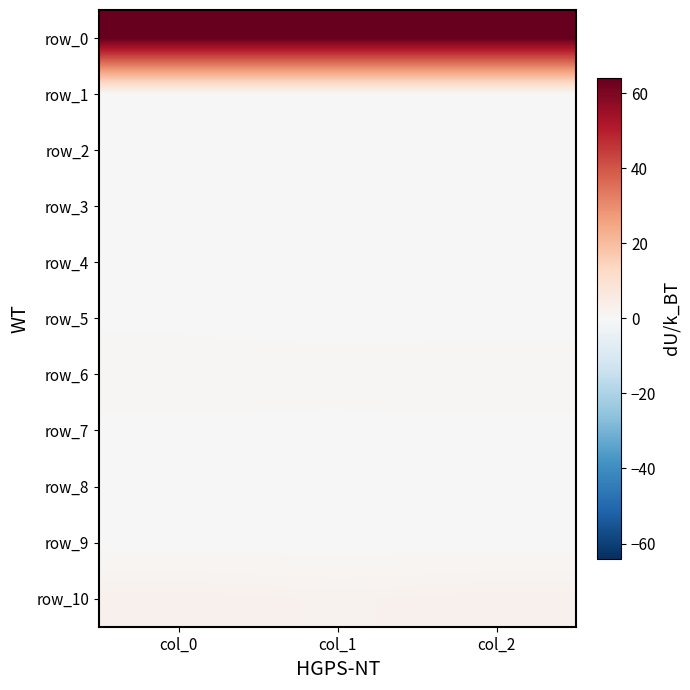

Reading left to right, list all the values displayed in this chart.

row_0: 64.0	64.0	64.0
row_1: 0.1	0.2	0.2
row_2: 0.1	0.2	0.2
row_3: 0.4	0.2	0.3
row_4: 0.3	0.2	0.3
row_5: 0.3	0.1	0.2
row_6: 0.9	0.9	0.9
row_7: 0.3	0.3	0.3
row_8: 0.5	0.3	0.4
row_9: 0.0	0.0	0.0
row_10: 2.9	2.4	2.9